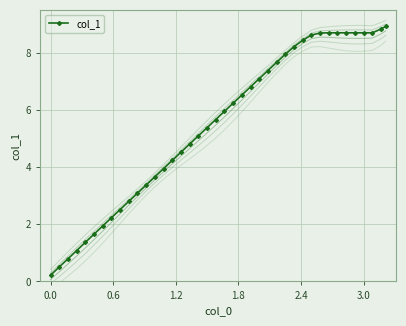

True or false: col_1 has a value of 2.4 at 3.0.

False